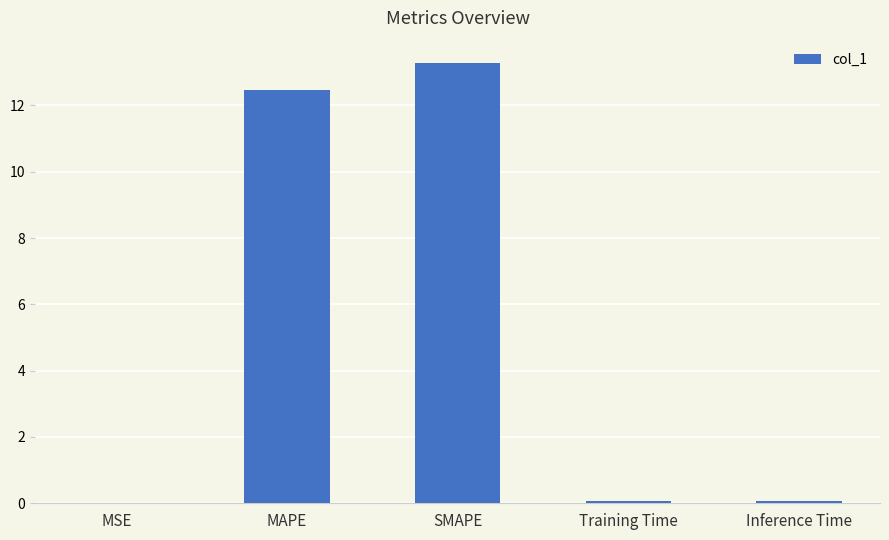

Are the bars grouped side by side (vs. stacked)?

No